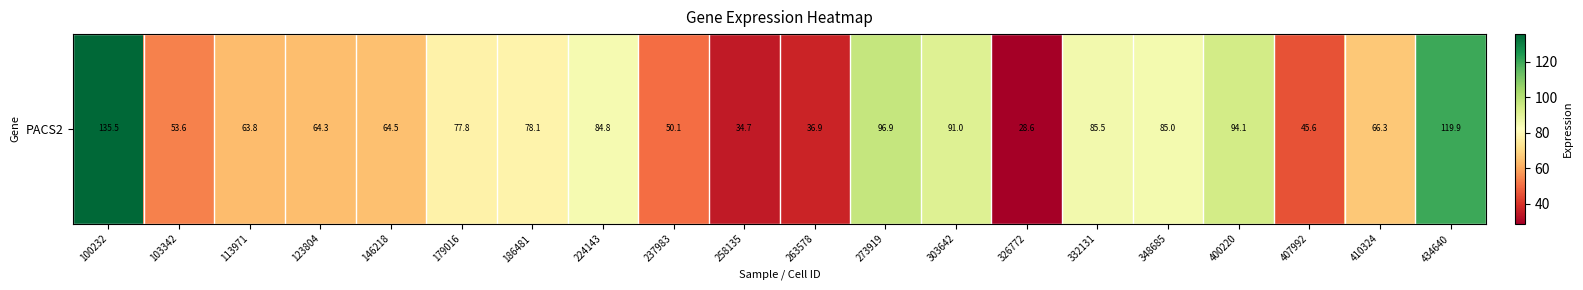

Which label corresponds to the largest value in the chart?

100232